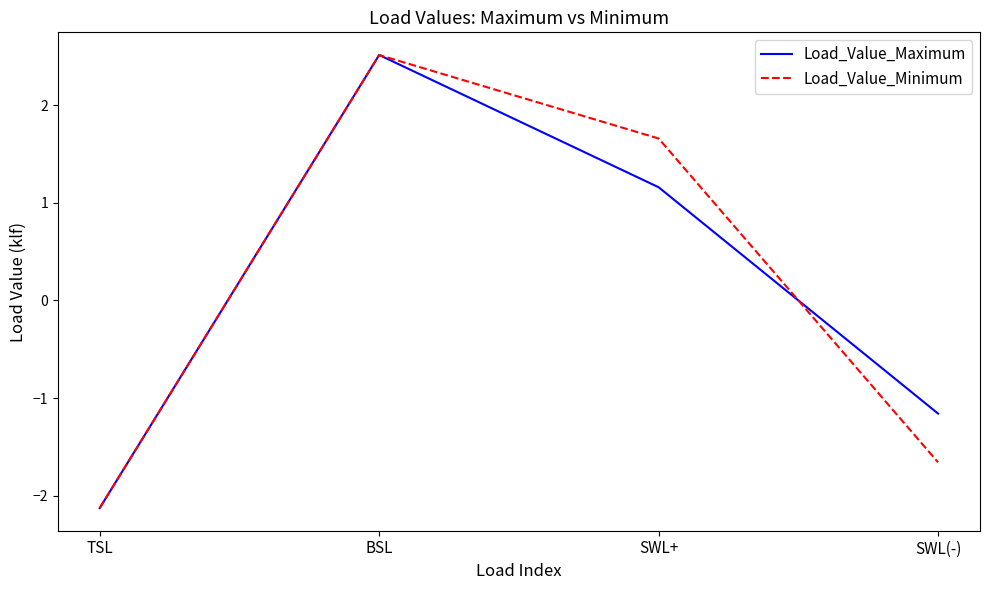

Reading left to right, what are all the values shown in this chart?

Load_Value_Maximum: -2.1	2.5	1.2	-1.2
Load_Value_Minimum: -2.1	2.5	1.7	-1.7